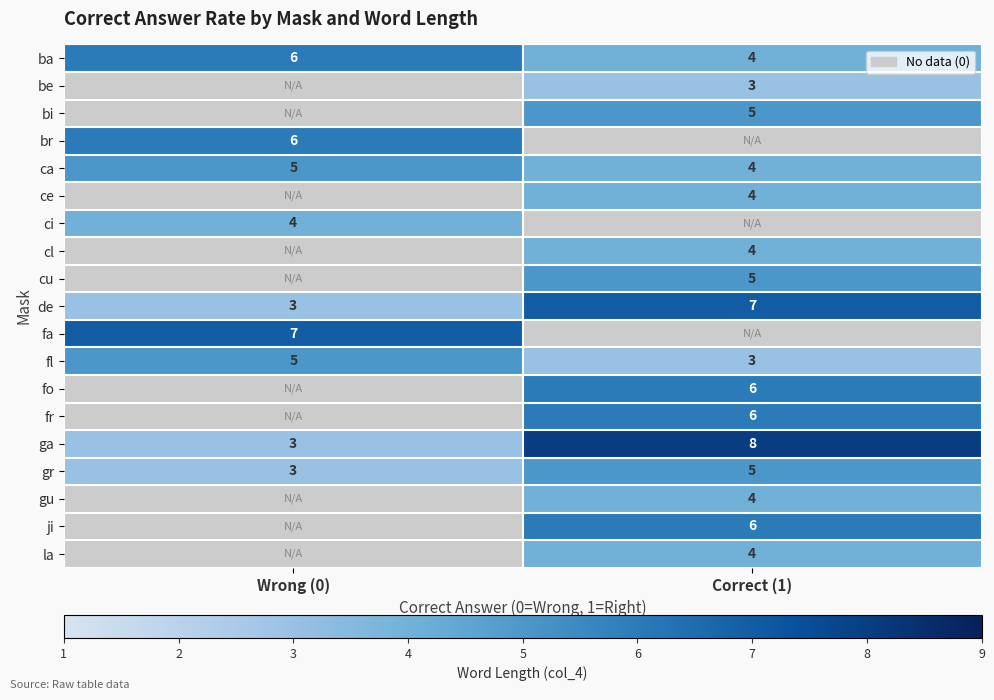

At which label is ga closest to 5?

Wrong (0)